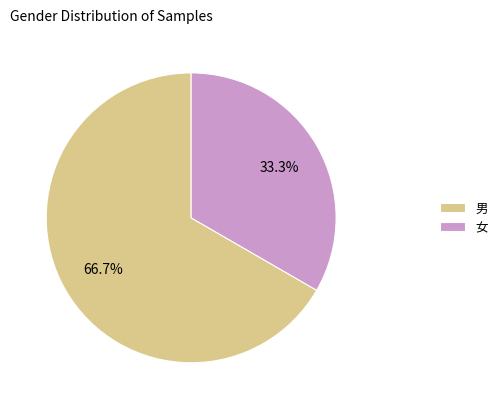

To the nearest percent, what percentage of the pie is 女?

33%